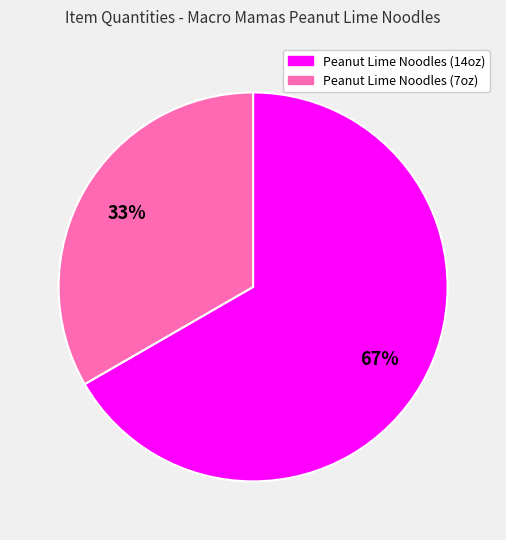

To the nearest percent, what is the average slice percentage?

50%